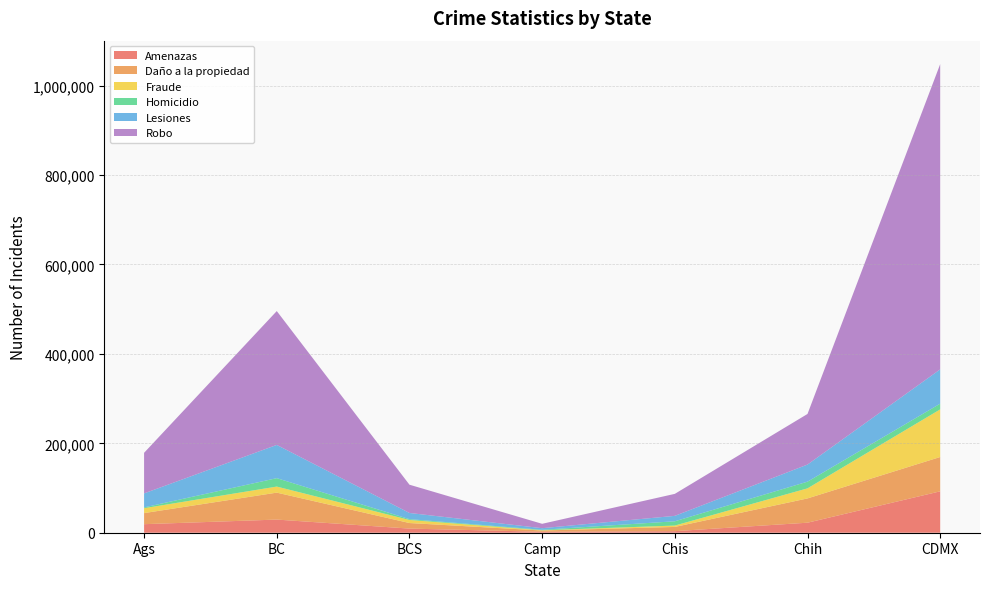

Reading left to right, transcribe all the data shown in this chart.

Amenazas: Ags=19098	BC=29393	BCS=9235	Camp=2134	Chis=3488	Chih=22410	CDMX=92600
Daño a la propiedad: Ags=24809	BC=60290	BCS=12447	Camp=2790	Chis=9456	Chih=54318	CDMX=76768
Fraude: Ags=10930	BC=13548	BCS=6834	Camp=573	Chis=3082	Chih=22514	CDMX=106482
Homicidio: Ags=1780	BC=18828	BCS=1856	Camp=1090	Chis=9569	Chih=14978	CDMX=12808
Lesiones: Ags=31325	BC=74339	BCS=13807	Camp=3567	Chis=12132	Chih=38244	CDMX=76715
Robo: Ags=90800	BC=299399	BCS=63236	Camp=9796	Chis=49198	Chih=113190	CDMX=682823